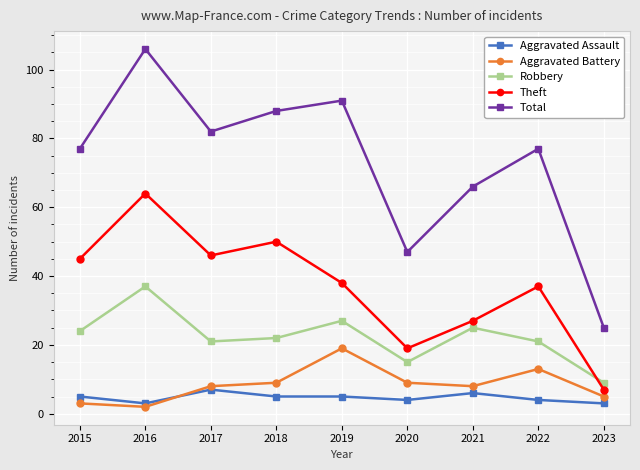

What is the spread (max minus min) of values at 2023?

22